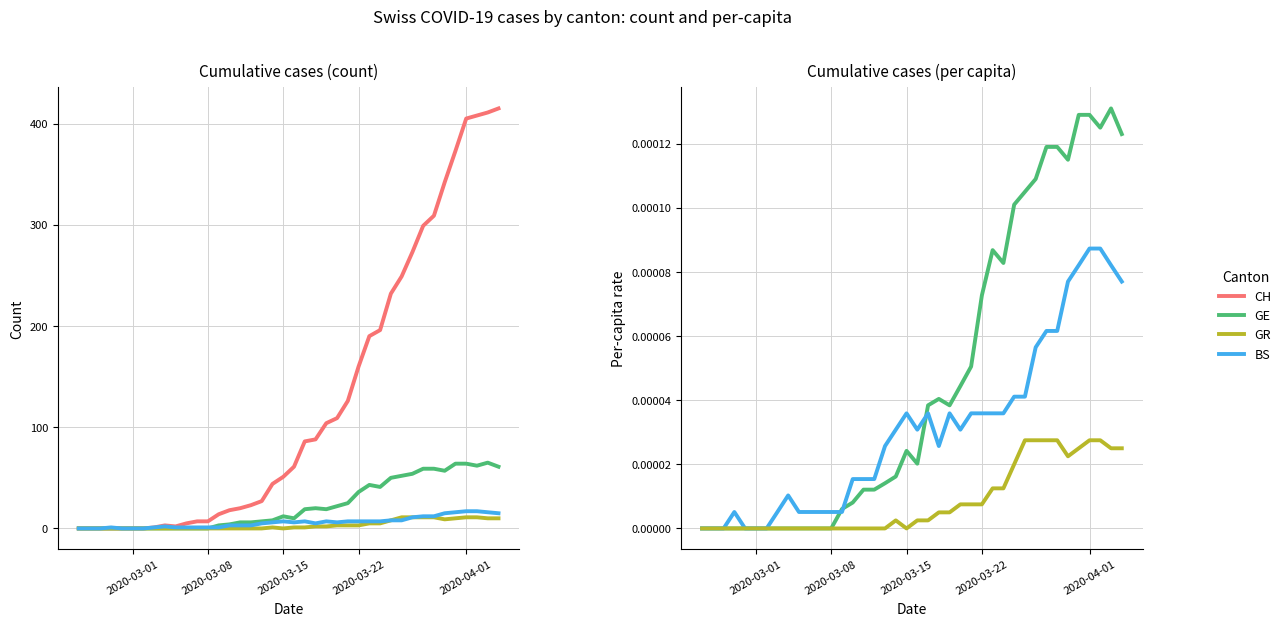

Is the value of CH at 33 greater than the value of BS at 36?

Yes